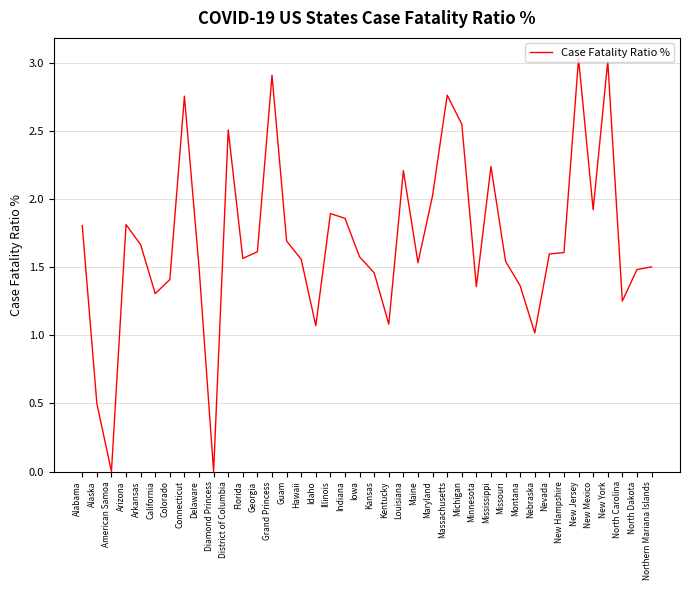

What is the change in value from Arizona to Montana?

-0.4